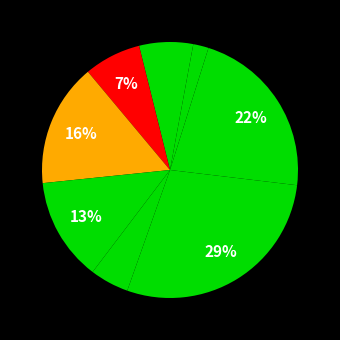

How many slices are in this pie chart?

9